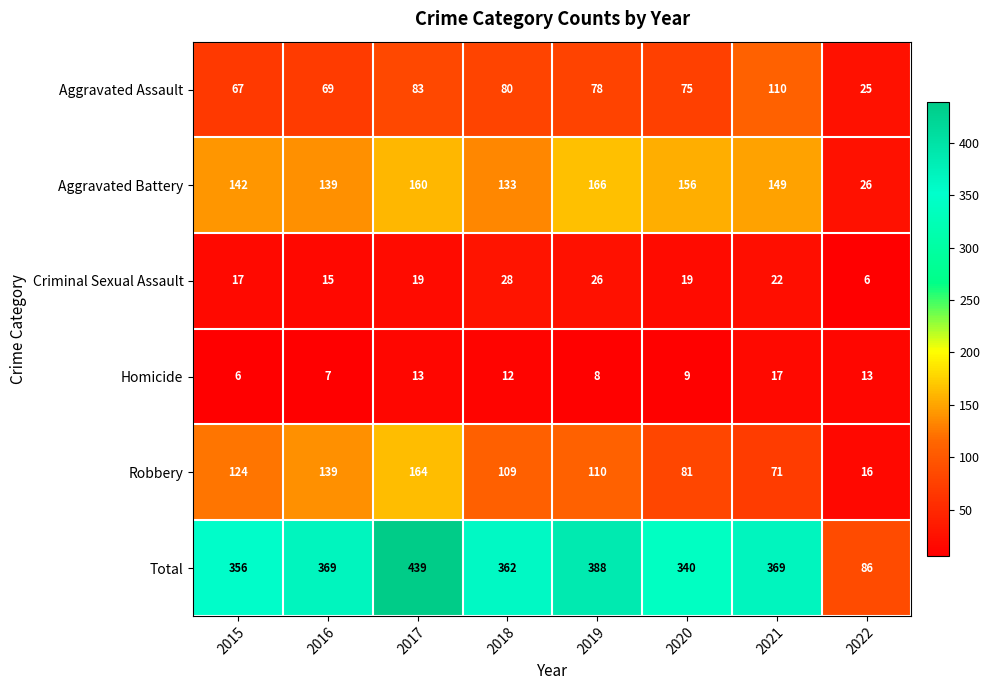

How many series are shown in this chart?

6